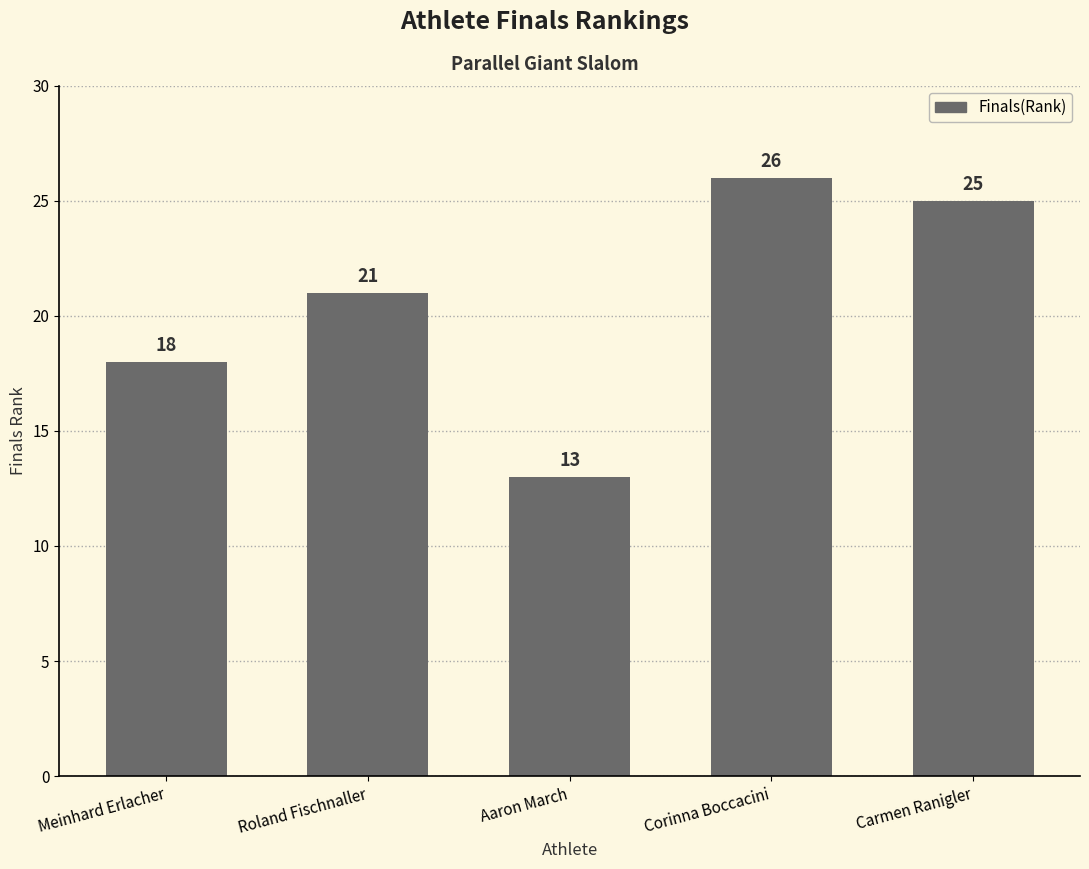

What is the difference between the values at Meinhard Erlacher and Carmen Ranigler?

7